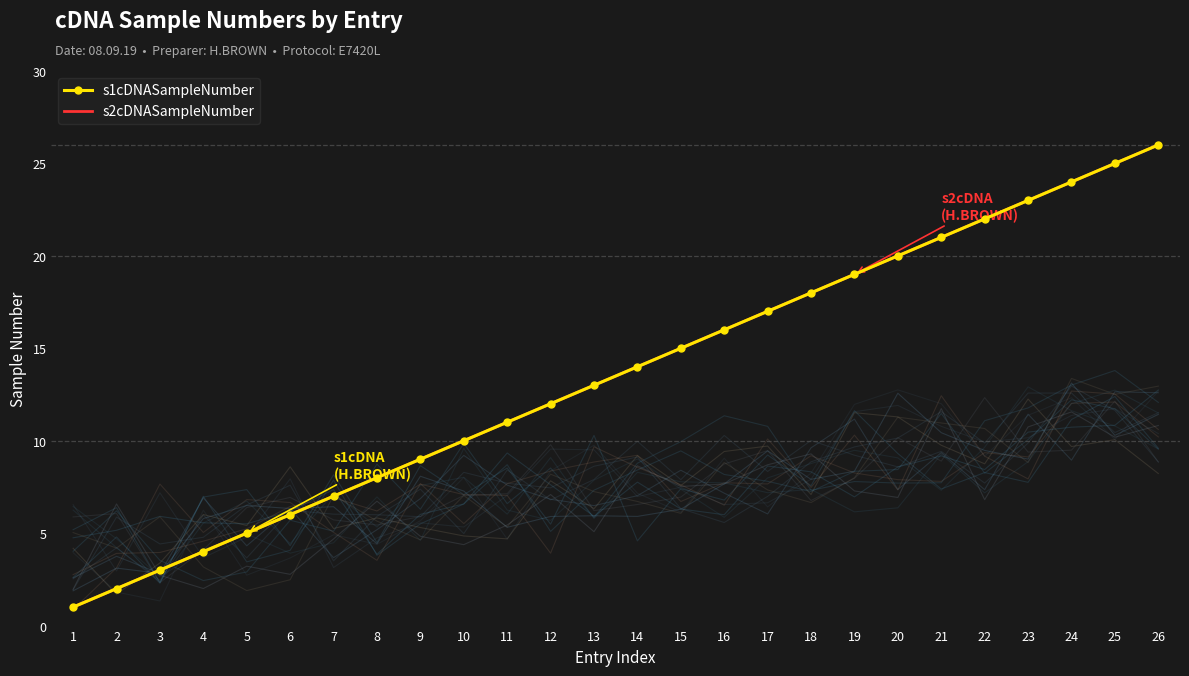

What are all the series names shown in the legend?

s1cDNASampleNumber, s2cDNASampleNumber